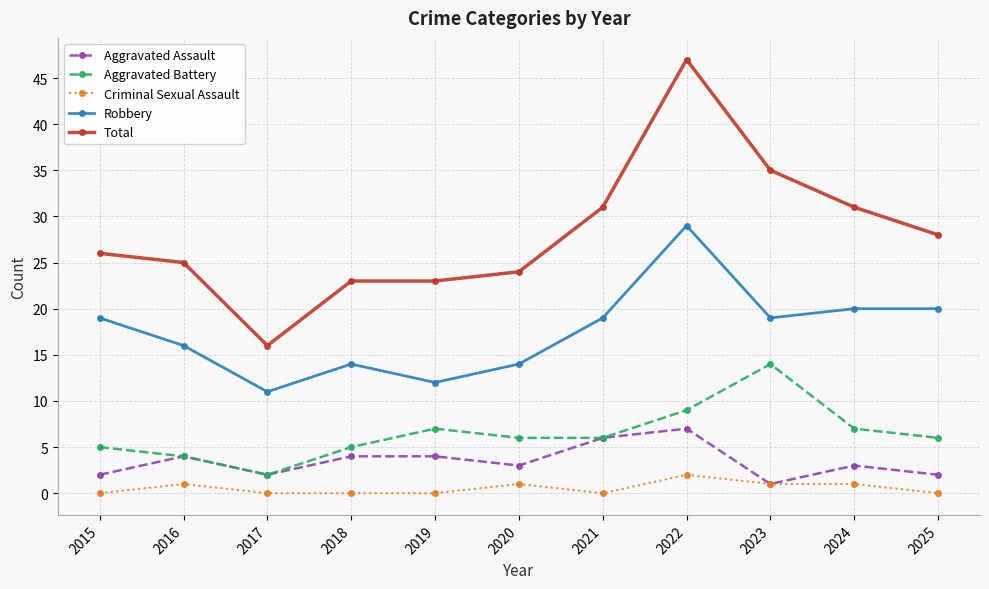

Reading left to right, extract all data points from this chart.

Aggravated Assault: 2	4	2	4	4	3	6	7	1	3	2
Aggravated Battery: 5	4	2	5	7	6	6	9	14	7	6
Criminal Sexual Assault: 0	1	0	0	0	1	0	2	1	1	0
Robbery: 19	16	11	14	12	14	19	29	19	20	20
Total: 26	25	16	23	23	24	31	47	35	31	28